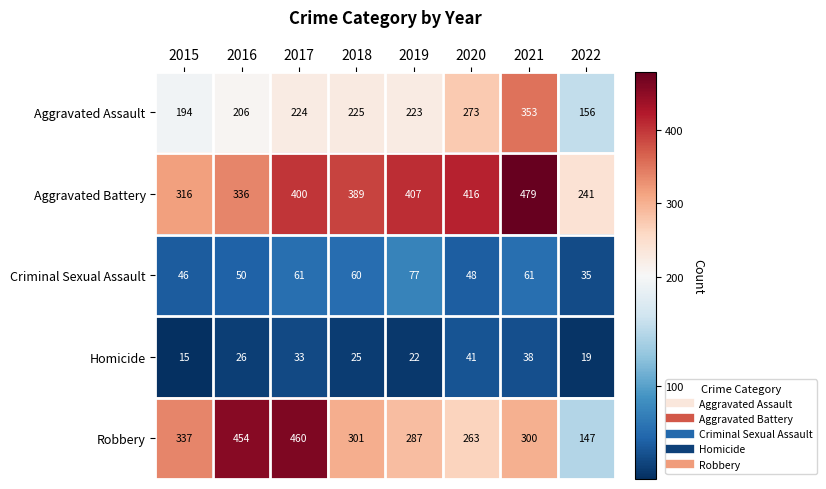

What is the sum of all Aggravated Assault values?

1854